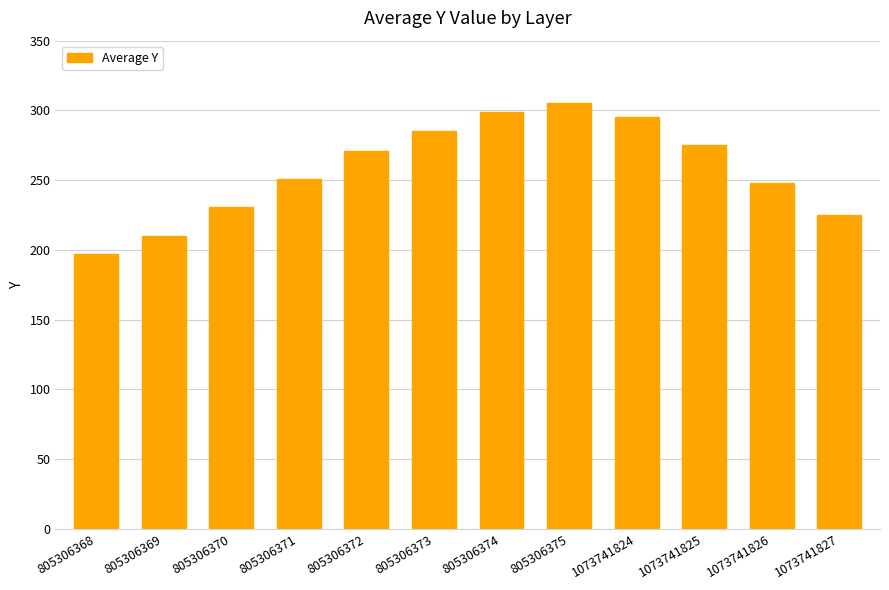

Count the number of data series in this chart.

1